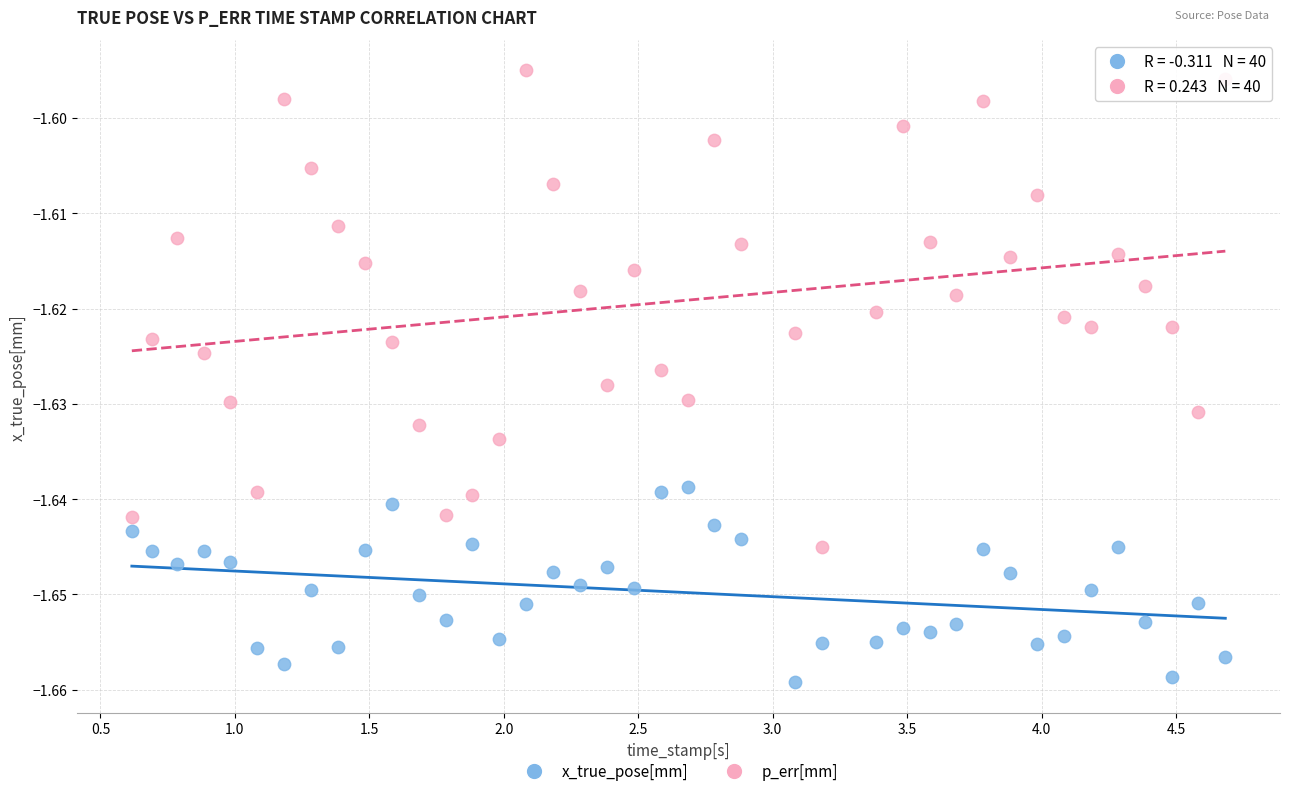

Across all data points, what is the range of X values (max minus min)?

4.1